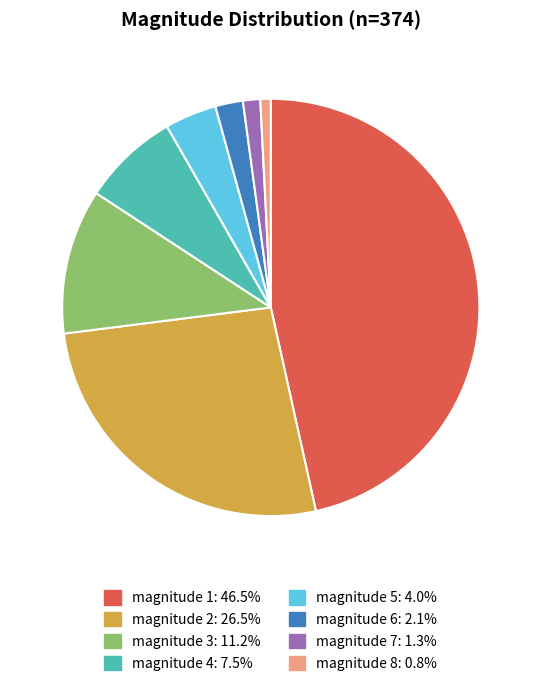

Is there a majority slice in this chart?

No